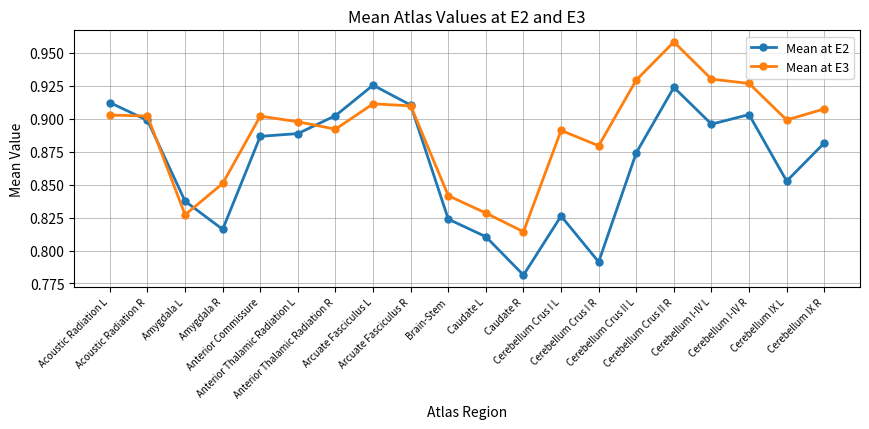

Which label corresponds to the largest value in the chart?

Cerebellum Crus II R